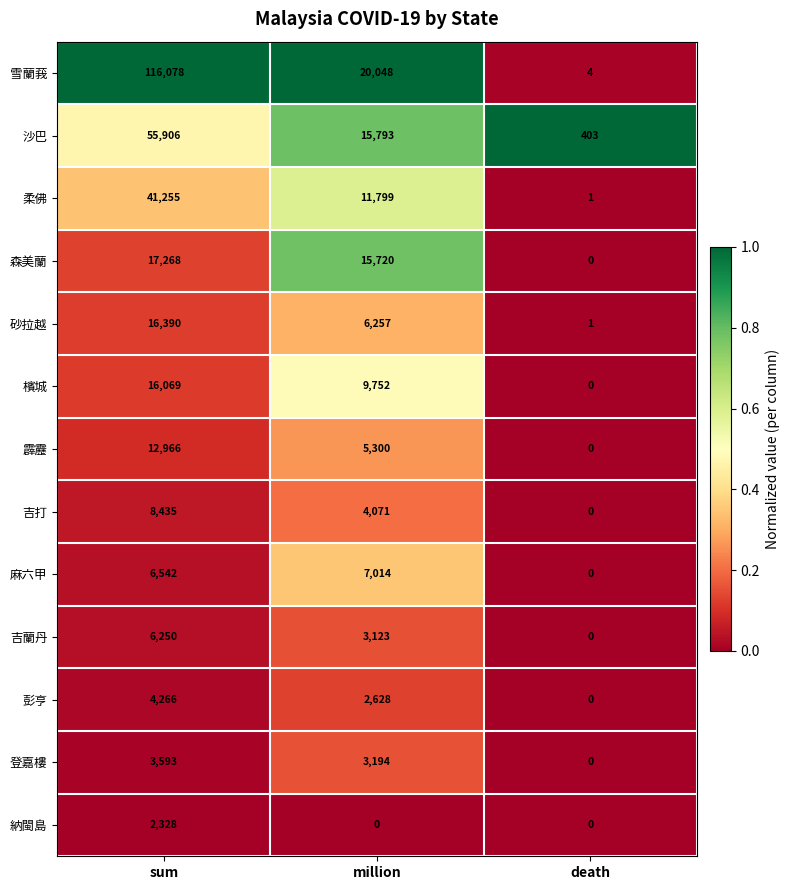

What is the difference between the 吉打 values at sum and death?

8435